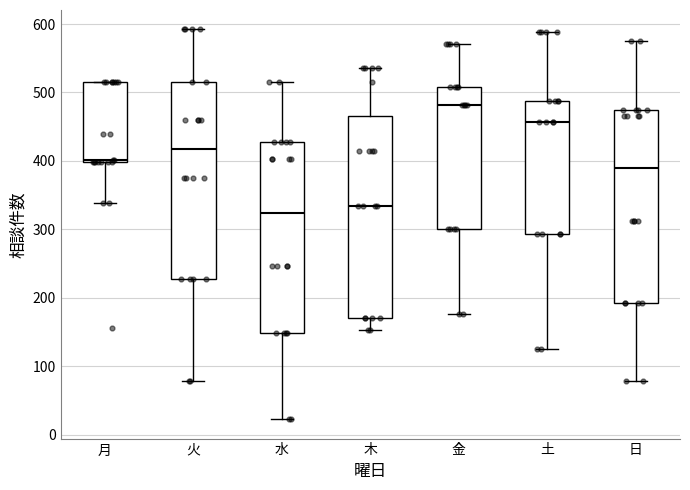

Where does the lower whisker of the box for 土 end on the y-axis? The values are not printed on the chart, so give them approximately, as read against the axis.

130